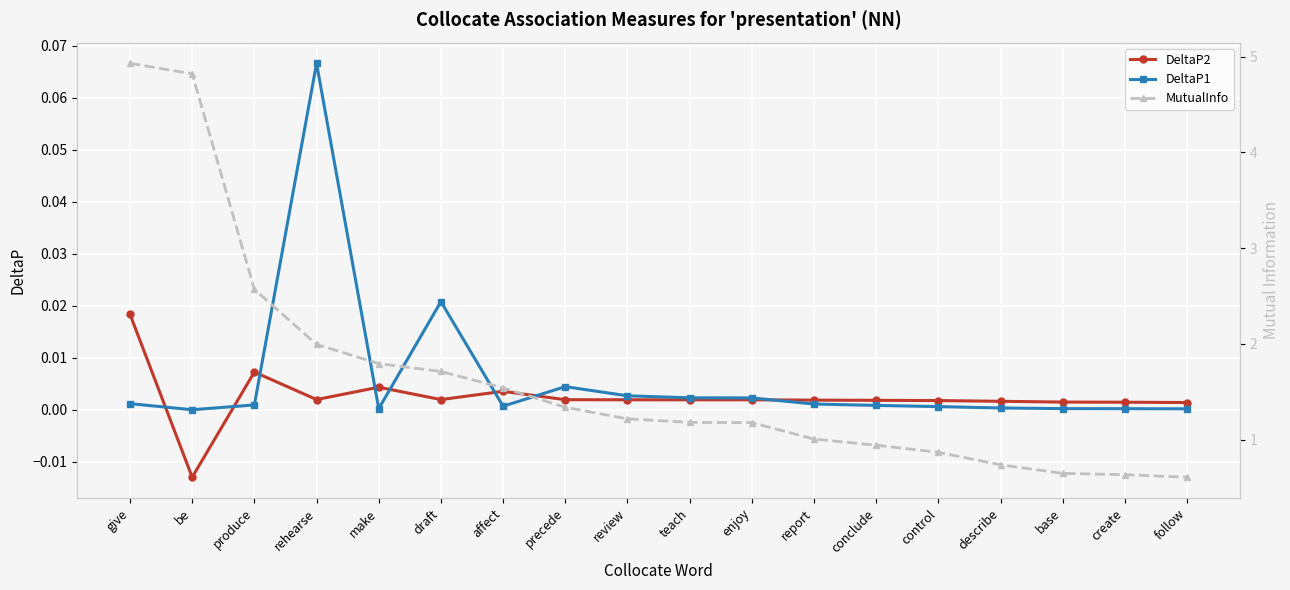

Reading left to right, transcribe all the data shown in this chart.

DeltaP2: give=0.0	be=-0.0	produce=0.0	rehearse=0.0	make=0.0	draft=0.0	affect=0.0	precede=0.0	review=0.0	teach=0.0	enjoy=0.0	report=0.0	conclude=0.0	control=0.0	describe=0.0	base=0.0	create=0.0	follow=0.0
DeltaP1: give=0.0	be=-0.0	produce=0.0	rehearse=0.1	make=0.0	draft=0.0	affect=0.0	precede=0.0	review=0.0	teach=0.0	enjoy=0.0	report=0.0	conclude=0.0	control=0.0	describe=0.0	base=0.0	create=0.0	follow=0.0
MutualInfo: give=4.9	be=4.8	produce=2.6	rehearse=2.0	make=1.8	draft=1.7	affect=1.5	precede=1.3	review=1.2	teach=1.2	enjoy=1.2	report=1.0	conclude=0.9	control=0.9	describe=0.7	base=0.6	create=0.6	follow=0.6